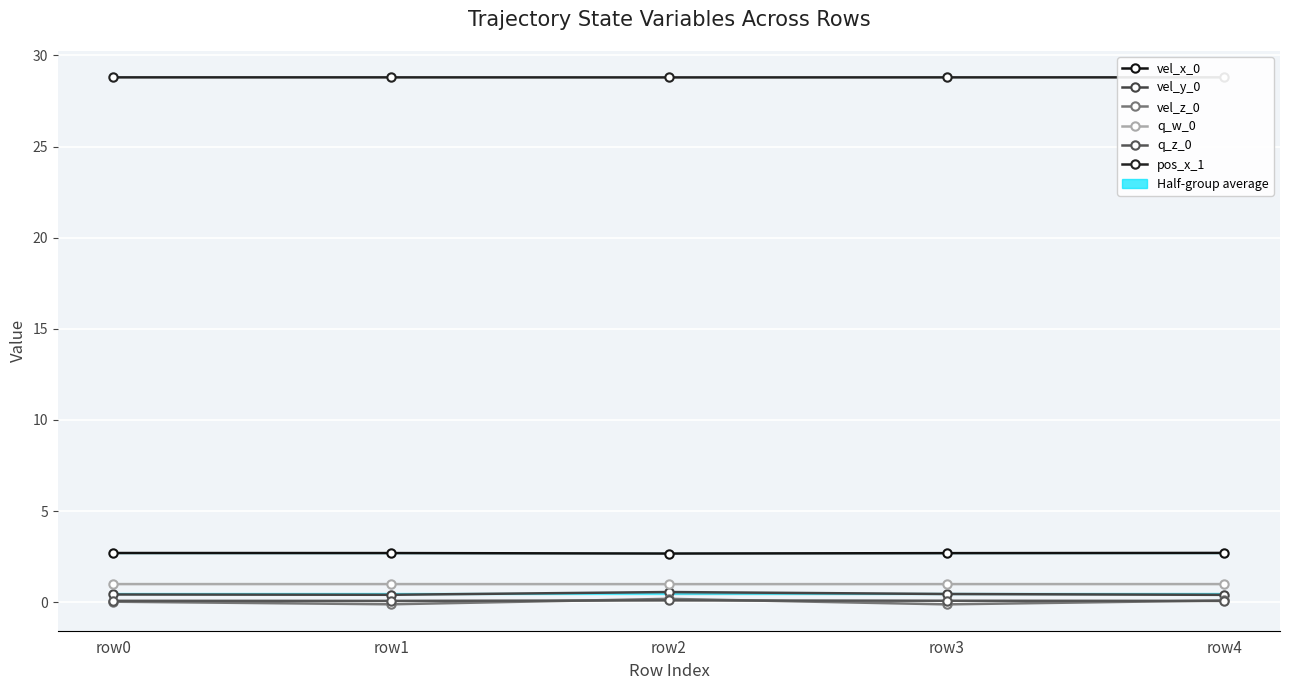

What value does the q_z_0 series have at row3?

0.1